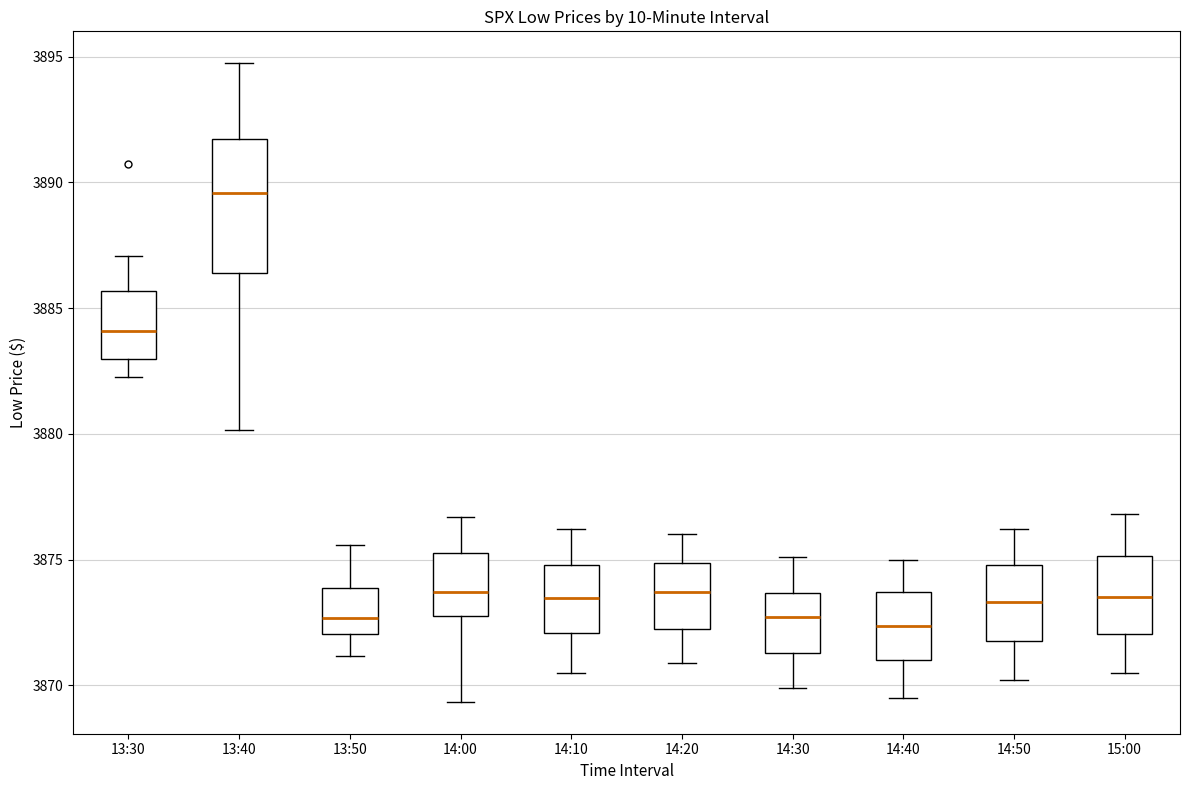

Which box is the tallest, from its lower edge to its upper edge?

13:40